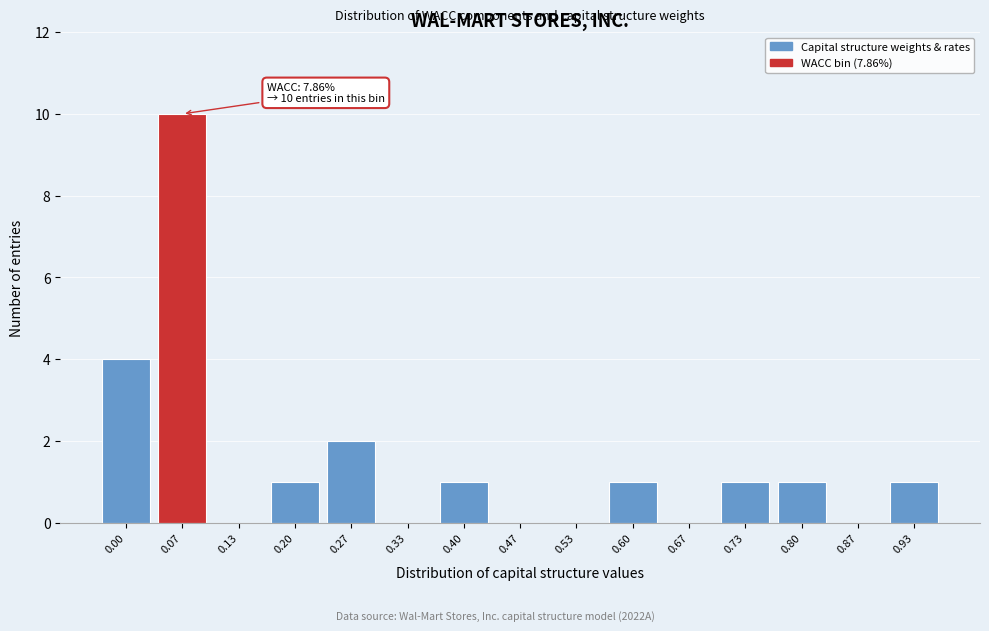

Reading right to left, list all the values displayed in this chart.

0.93=1	0.87=0	0.80=1	0.73=1	0.67=0	0.60=1	0.53=0	0.47=0	0.40=1	0.33=0	0.27=2	0.20=1	0.13=0	0.07=10	0.00=4